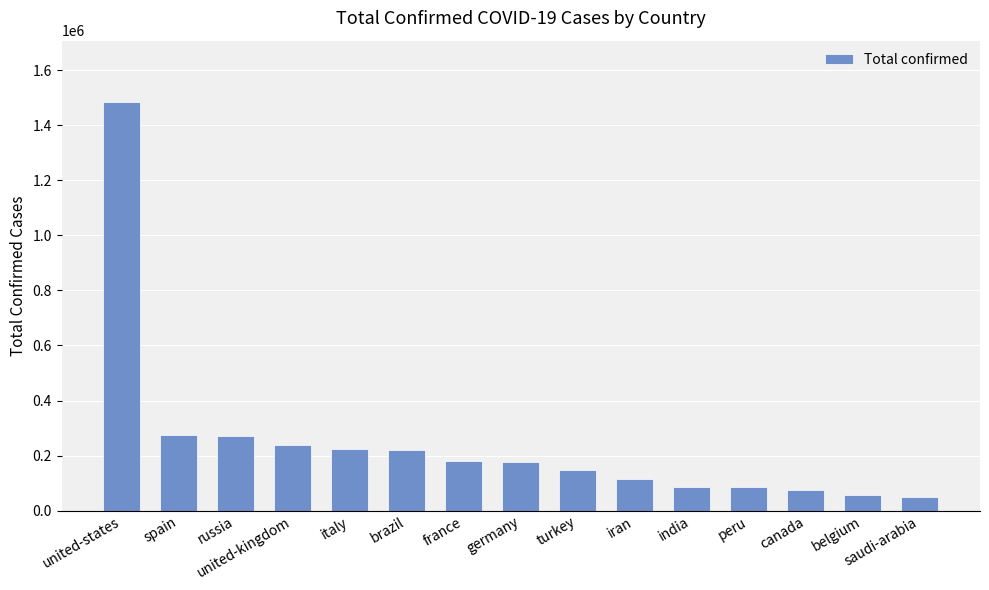

What is the sum of the values at saudi-arabia and brazil?

269467